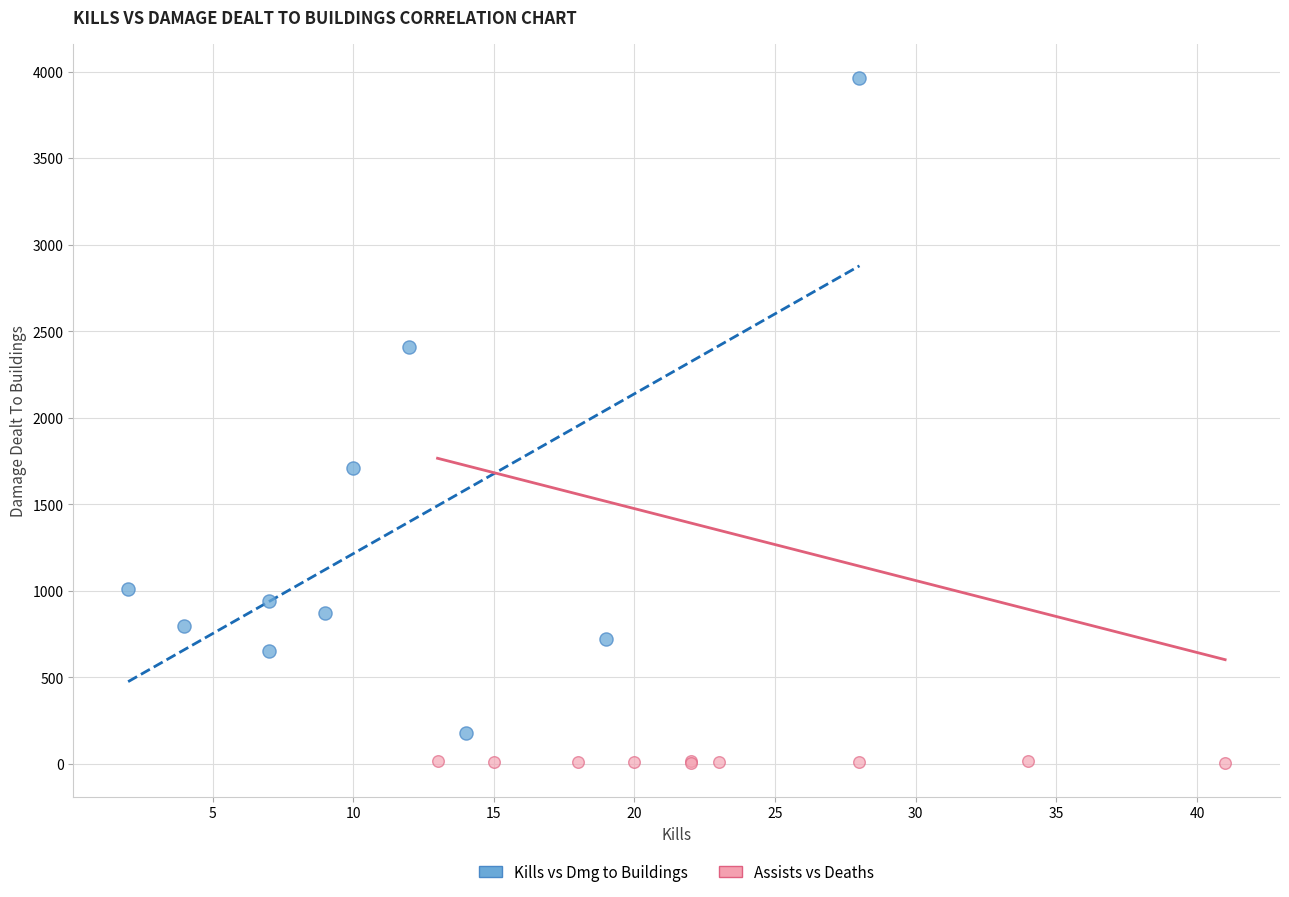

Which series reaches the maximum Y coordinate?

Kills vs Dmg to Buildings